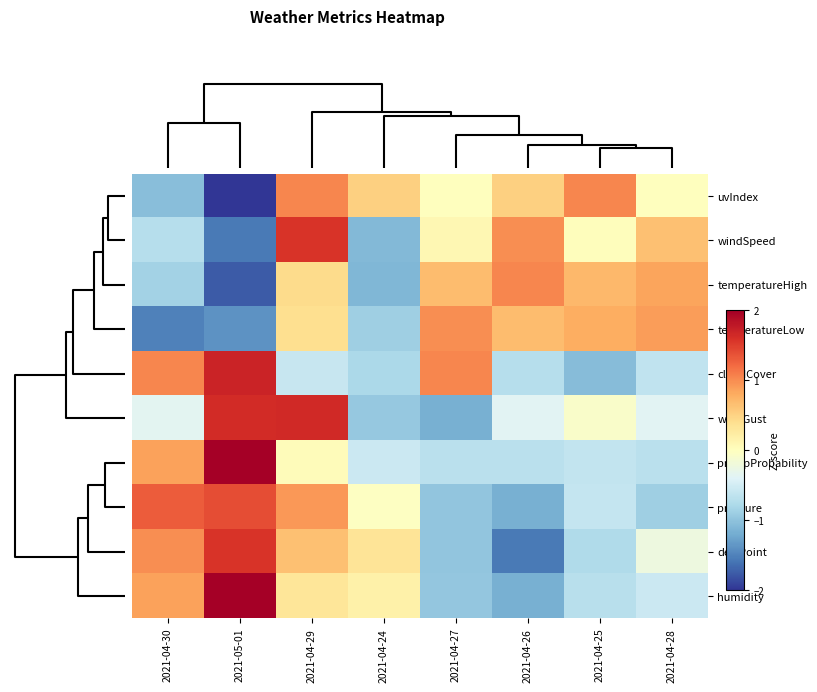

Reading left to right, extract all data points from this chart.

uvIndex: 2021-04-30=-1.0	2021-05-01=-2.1	2021-04-29=1.0	2021-04-24=0.5	2021-04-27=0.0	2021-04-26=0.5	2021-04-25=1.0	2021-04-28=0.0
windSpeed: 2021-04-30=-0.7	2021-05-01=-1.6	2021-04-29=1.6	2021-04-24=-1.1	2021-04-27=0.1	2021-04-26=1.0	2021-04-25=0.0	2021-04-28=0.6
temperatureHigh: 2021-04-30=-0.9	2021-05-01=-1.8	2021-04-29=0.4	2021-04-24=-1.1	2021-04-27=0.7	2021-04-26=1.0	2021-04-25=0.7	2021-04-28=0.8
temperatureLow: 2021-04-30=-1.5	2021-05-01=-1.4	2021-04-29=0.4	2021-04-24=-0.9	2021-04-27=1.0	2021-04-26=0.7	2021-04-25=0.8	2021-04-28=0.9
cloudCover: 2021-04-30=1.0	2021-05-01=1.7	2021-04-29=-0.6	2021-04-24=-0.8	2021-04-27=1.0	2021-04-26=-0.7	2021-04-25=-1.1	2021-04-28=-0.6
windGust: 2021-04-30=-0.4	2021-05-01=1.6	2021-04-29=1.6	2021-04-24=-0.9	2021-04-27=-1.2	2021-04-26=-0.4	2021-04-25=-0.1	2021-04-28=-0.4
precipProbability: 2021-04-30=0.9	2021-05-01=2.3	2021-04-29=0.0	2021-04-24=-0.6	2021-04-27=-0.7	2021-04-26=-0.7	2021-04-25=-0.6	2021-04-28=-0.7
pressure: 2021-04-30=1.3	2021-05-01=1.4	2021-04-29=0.9	2021-04-24=-0.0	2021-04-27=-1.0	2021-04-26=-1.2	2021-04-25=-0.6	2021-04-28=-0.9
dewPoint: 2021-04-30=1.0	2021-05-01=1.6	2021-04-29=0.6	2021-04-24=0.3	2021-04-27=-1.0	2021-04-26=-1.6	2021-04-25=-0.8	2021-04-28=-0.2
humidity: 2021-04-30=0.9	2021-05-01=2.0	2021-04-29=0.3	2021-04-24=0.2	2021-04-27=-1.0	2021-04-26=-1.2	2021-04-25=-0.7	2021-04-28=-0.6